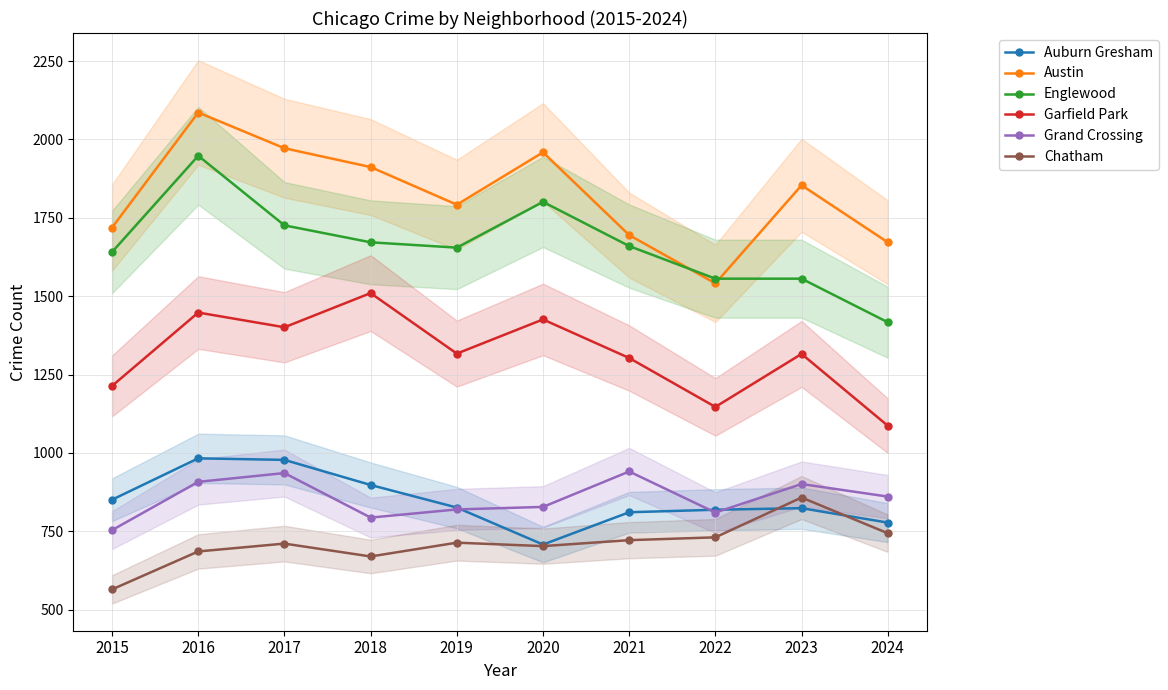

What is the difference between the highest and lowest values at 2015?

1154